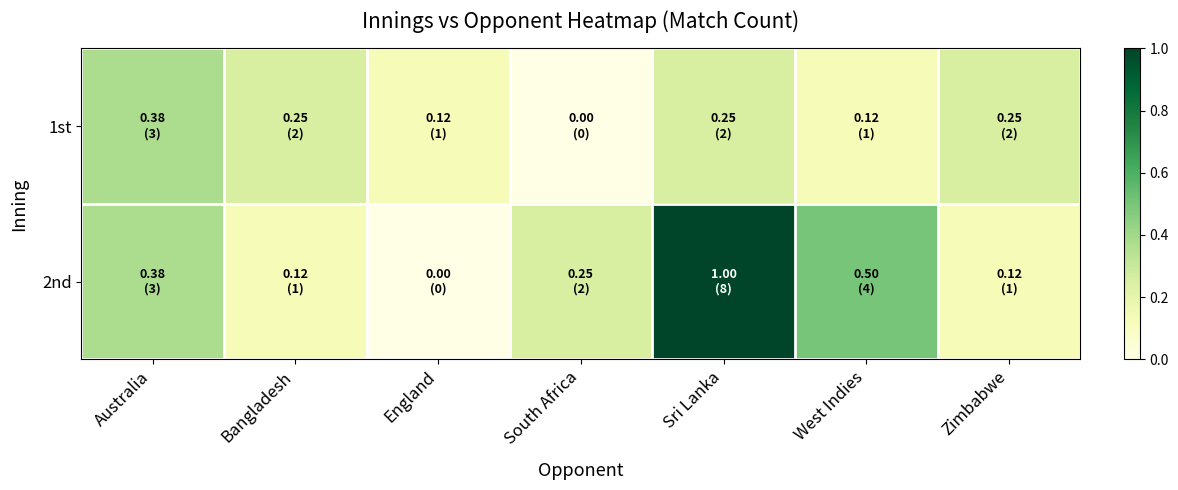

List the series in order of their peak value, lowest first.

1st, 2nd